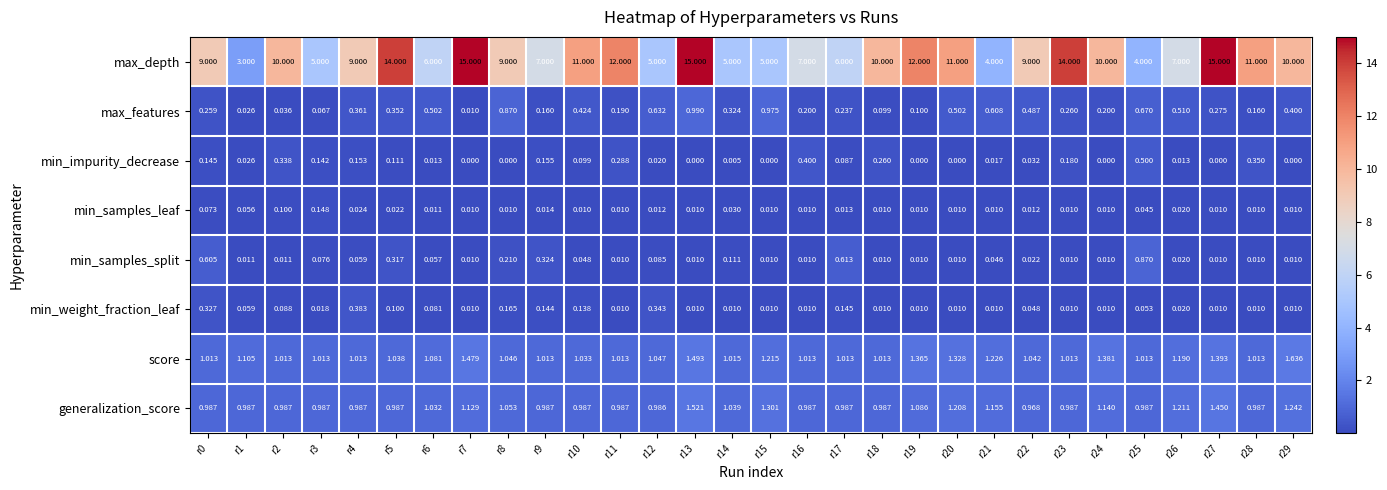

Which series has the largest total across all categories?

max_depth